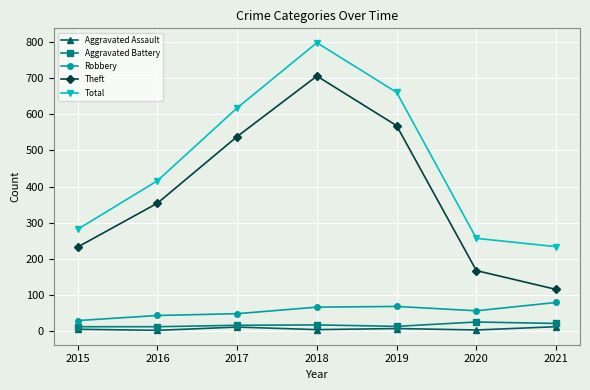

What is the difference between the second highest and second lowest values in the Aggravated Assault series?

8